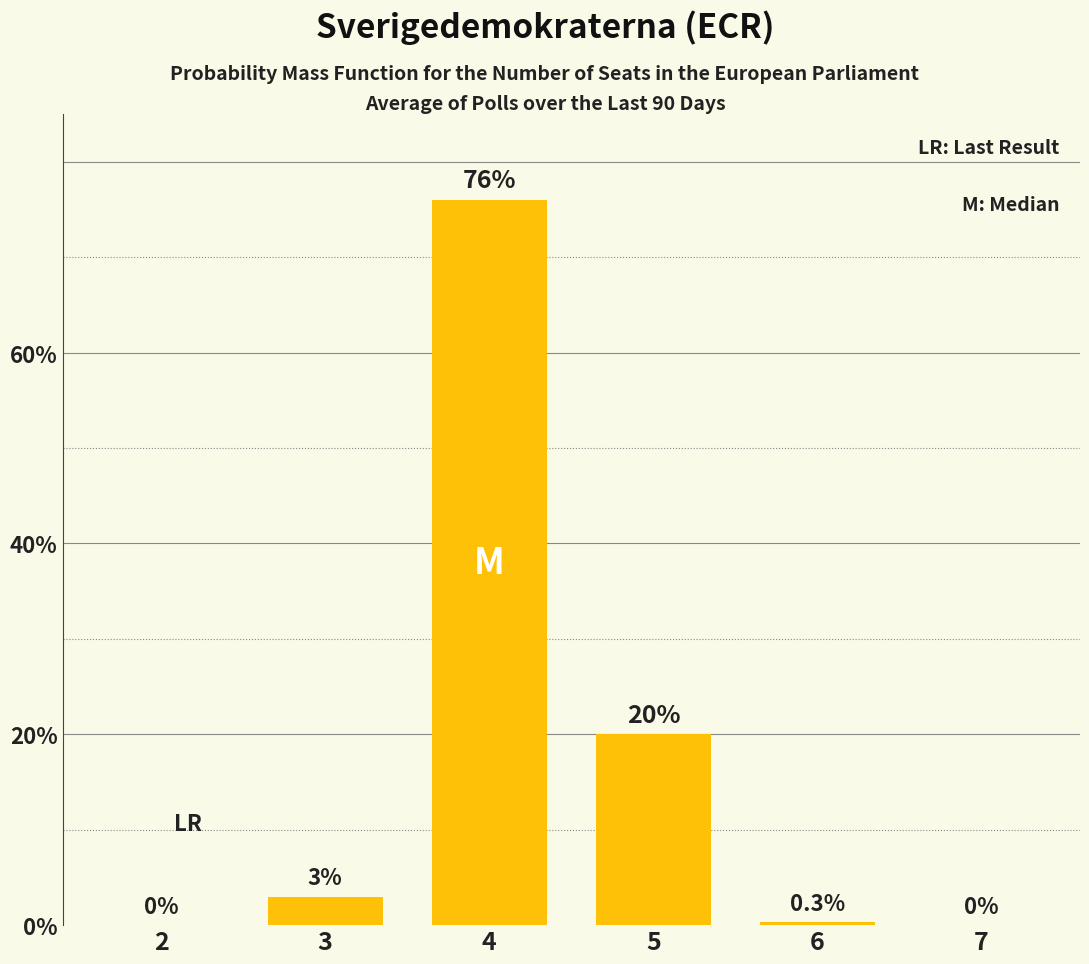

At which label is the value closest to 38?

5